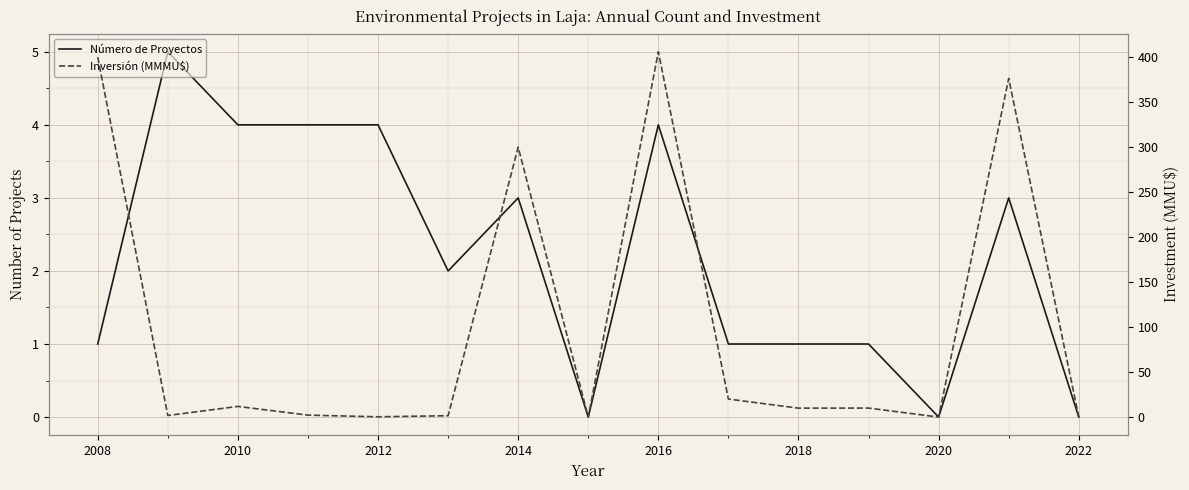

Count the number of categories in the chart.

15